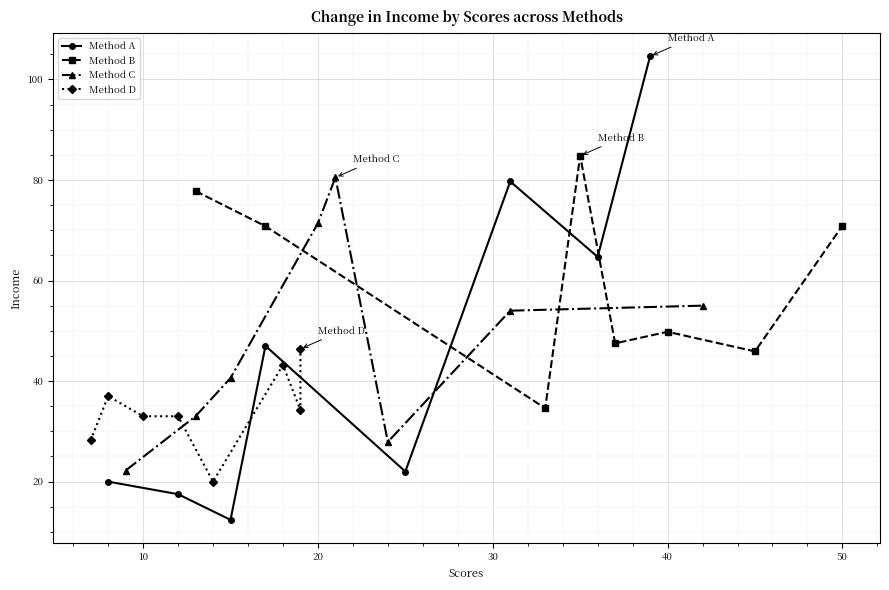

In Method A, how many points are higher than both neighbors (excluding endpoints)?

2